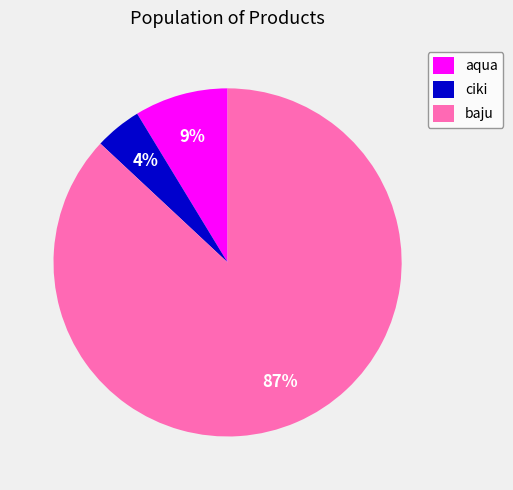

To the nearest percent, what is the average slice percentage?

33%